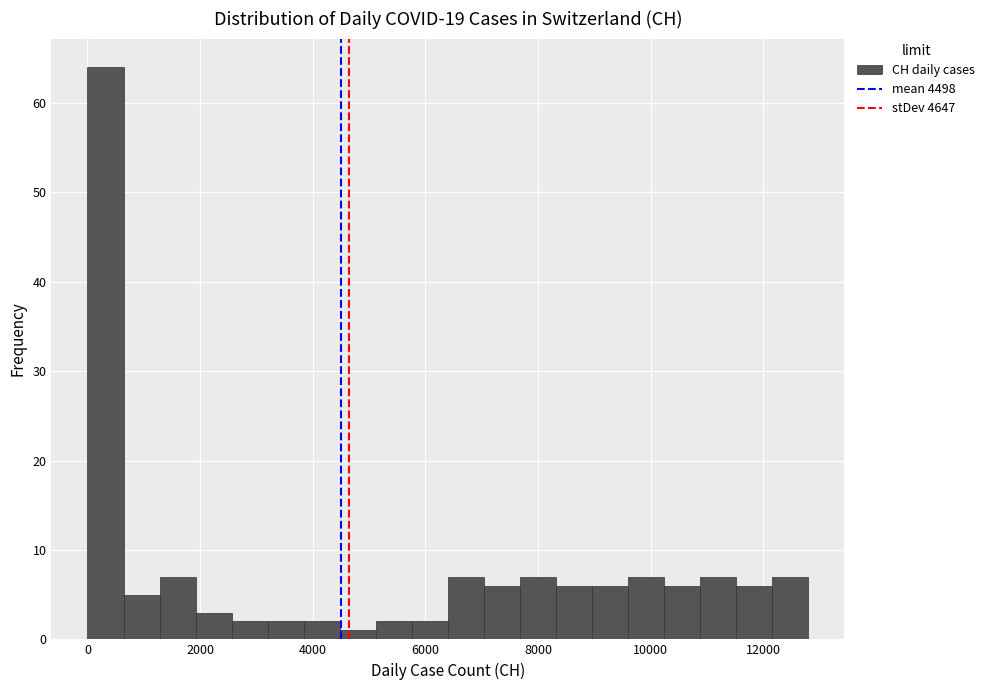

Around what value on the x-axis is the tallest bar? Give the approximate position of its centre, as read against the axis.

400